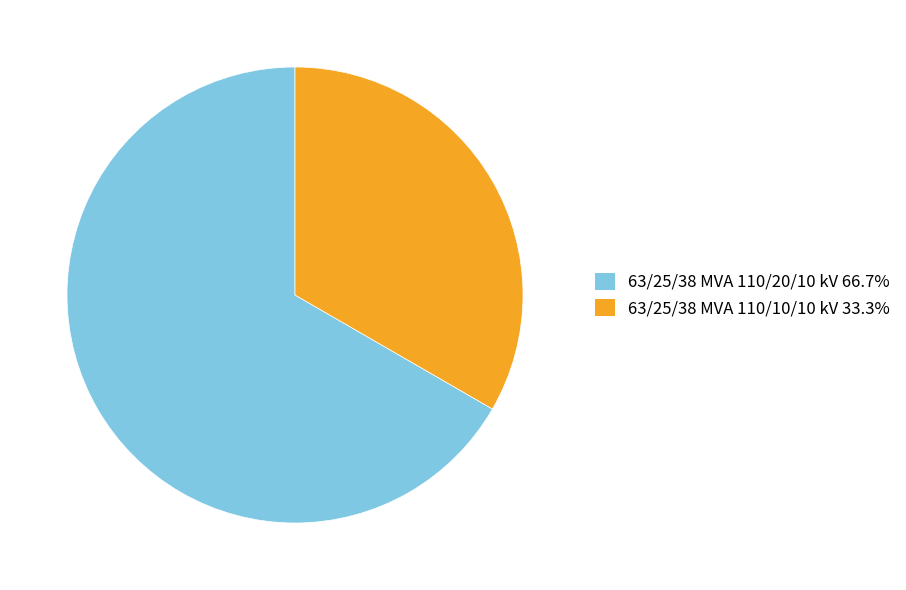

The 63/25/38 MVA 110/10/10 kV slice represents 33% of the pie. True or false?

True